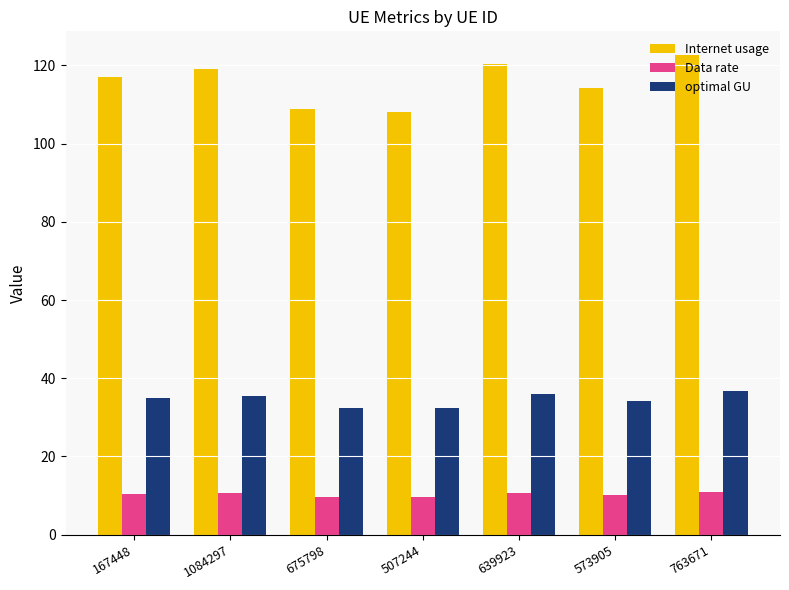

True or false: optimal GU has a value of 35.6 at 1084297.

True